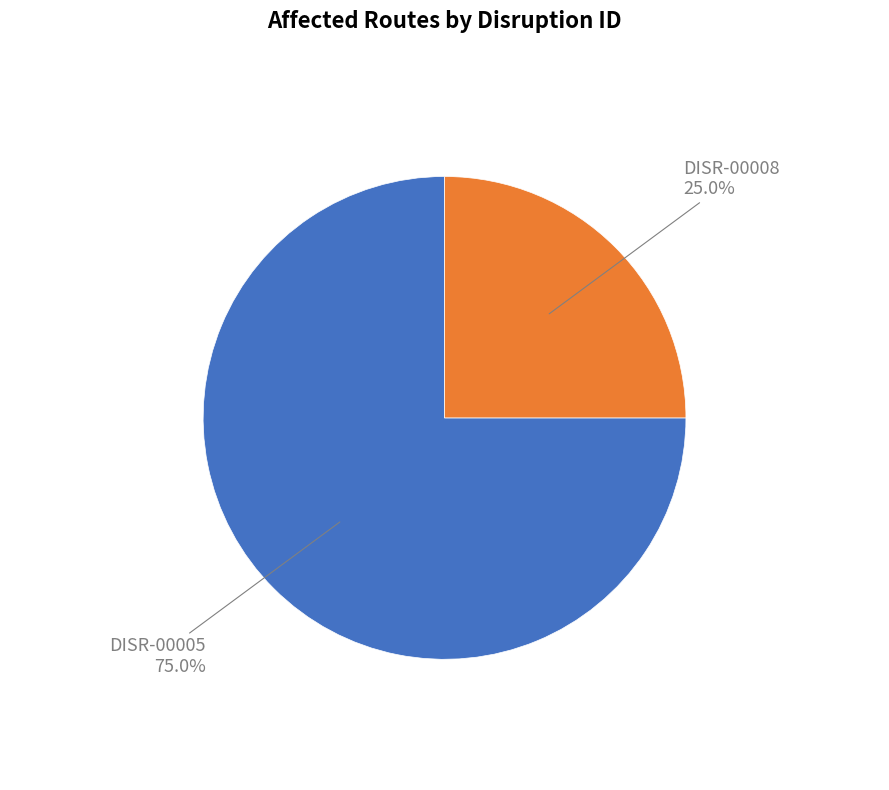

What percentage is NOT represented by DISR-00008?

75.0%